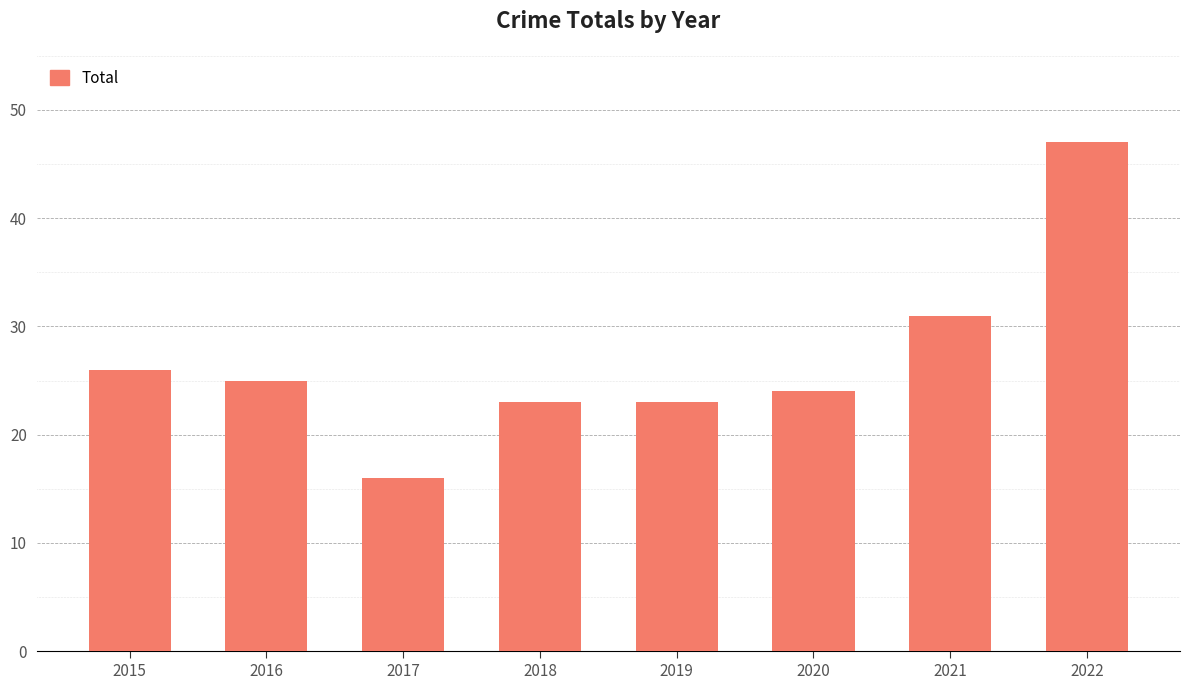

True or false: the data shows 14 at 2016.

False